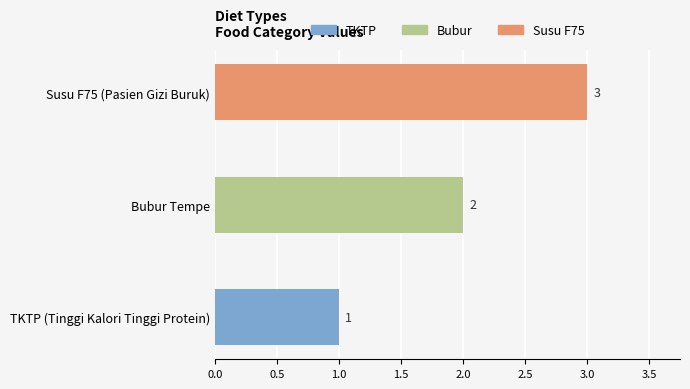

Is it true that the value at Susu F75 (Pasien Gizi Buruk) is 3?

True